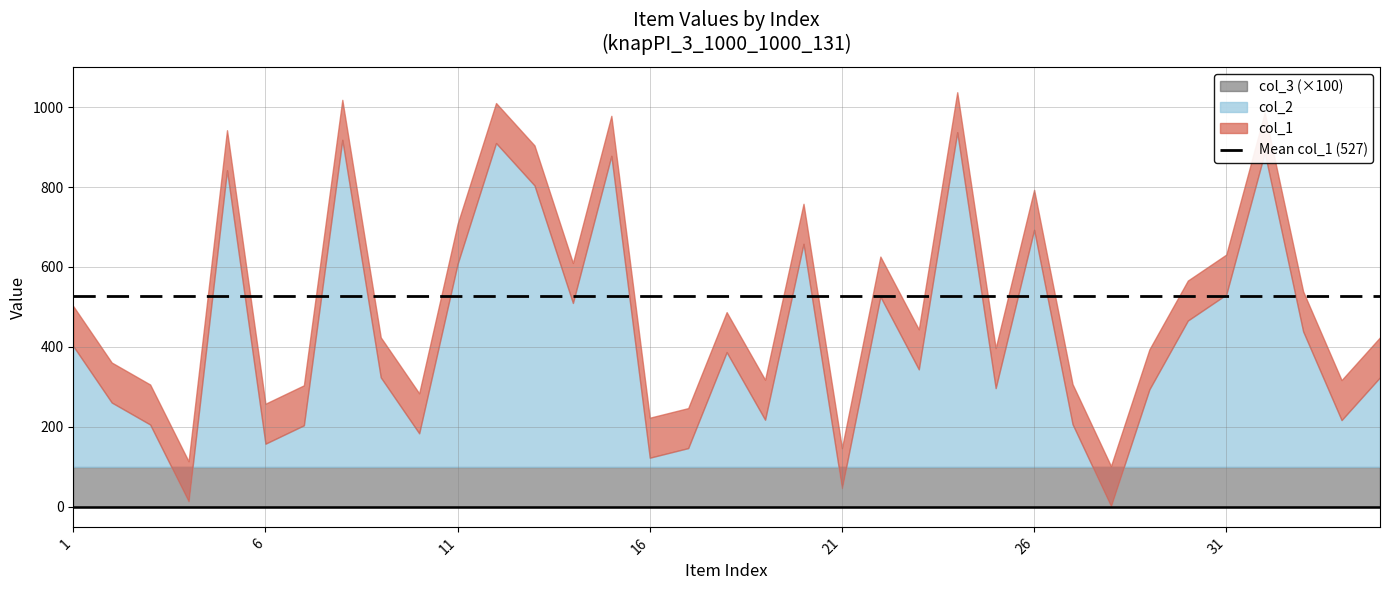

What is the approximate value of col_2 at 18?

387